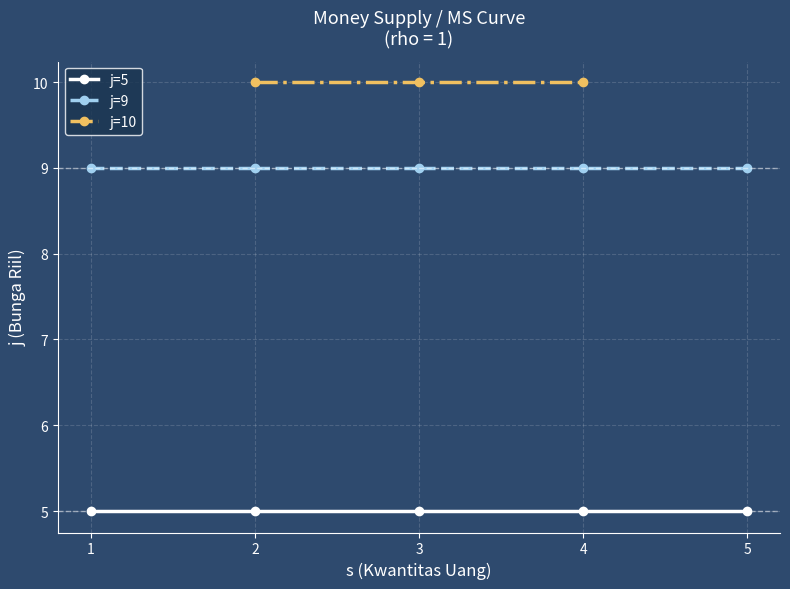

True or false: j=5 and j=9 intersect in this chart.

False